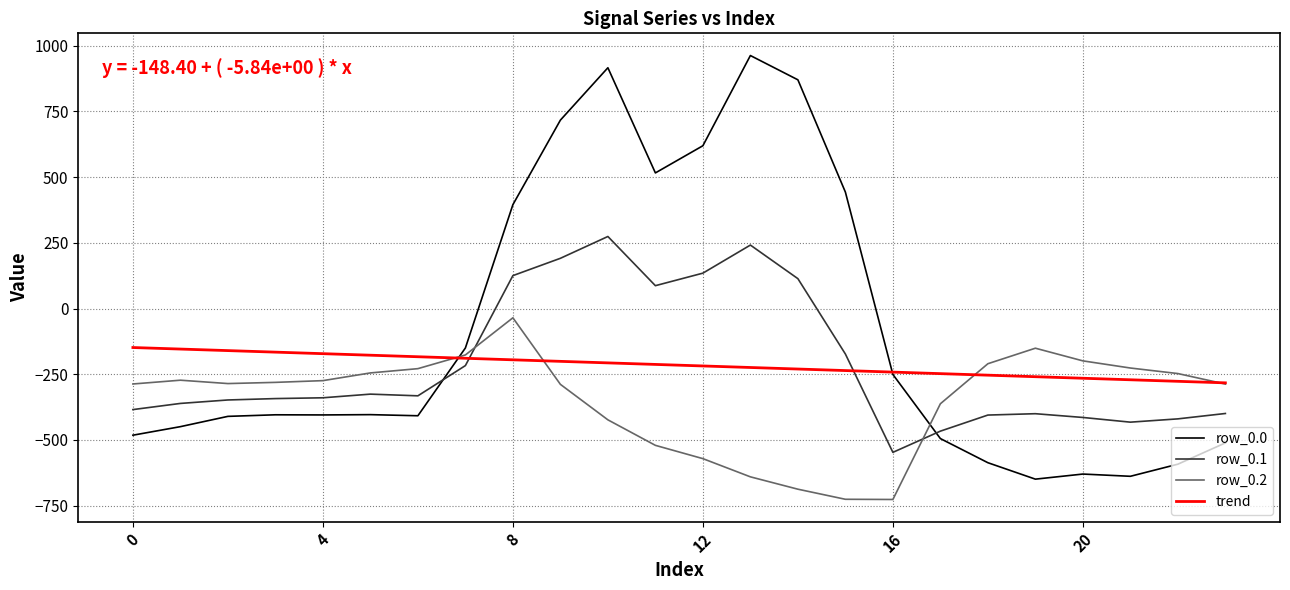

How many lines are shown in the chart?

3